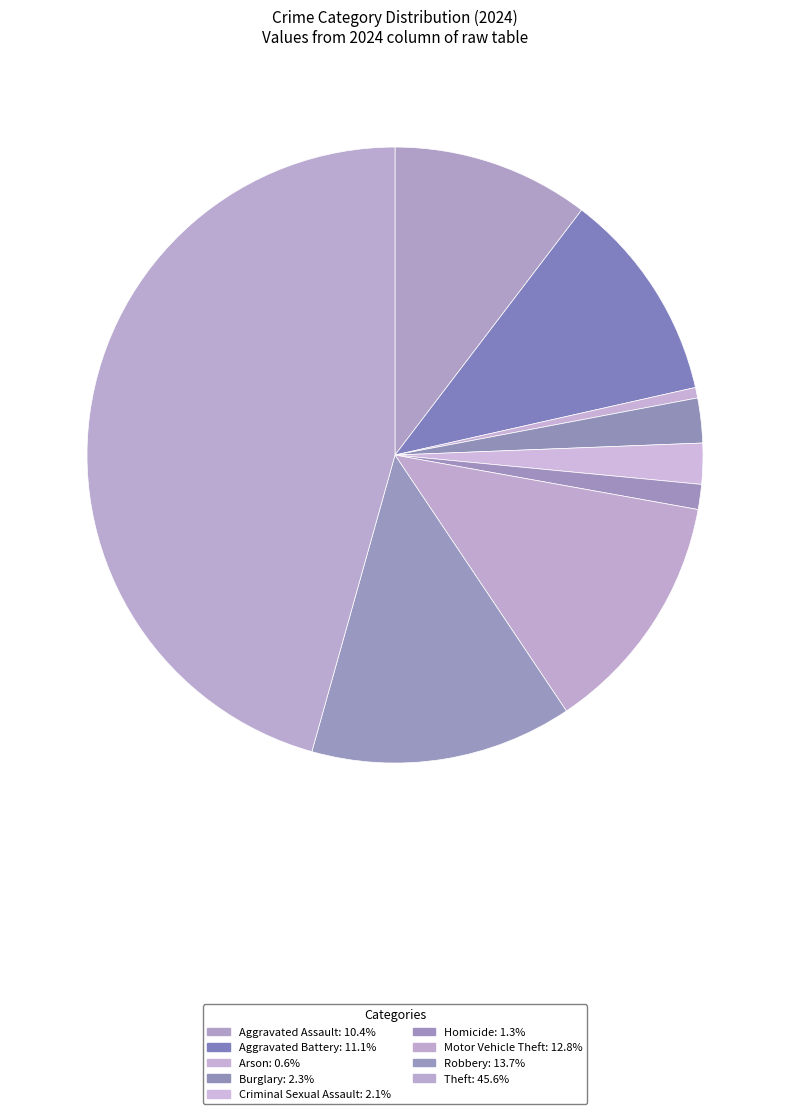

Count the number of slices in the pie.

9